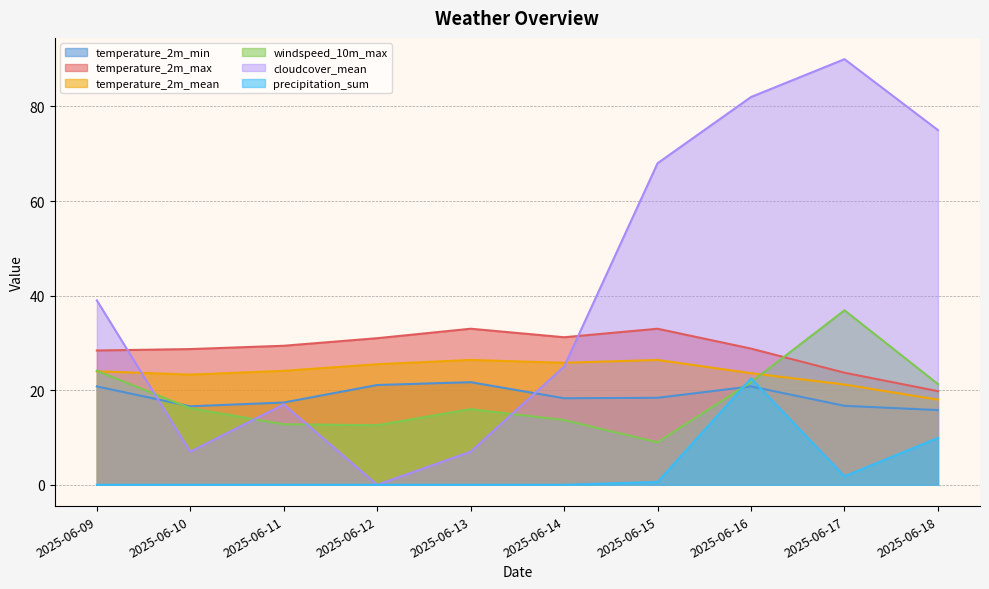

What is the difference between the second highest and minimum values in the temperature_2m_min series?

5.3